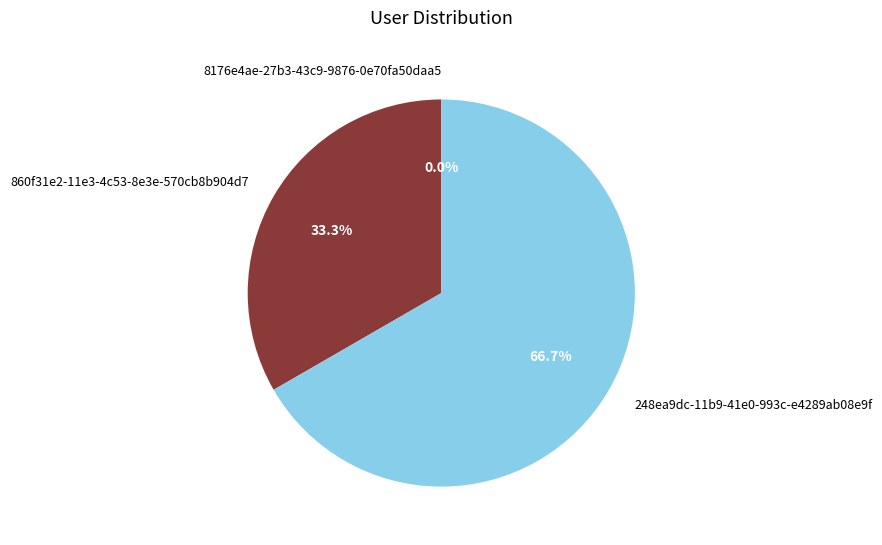

Does 248ea9dc-11b9-41e0-993c-e4289ab08e9f account for over 50% of the chart?

Yes